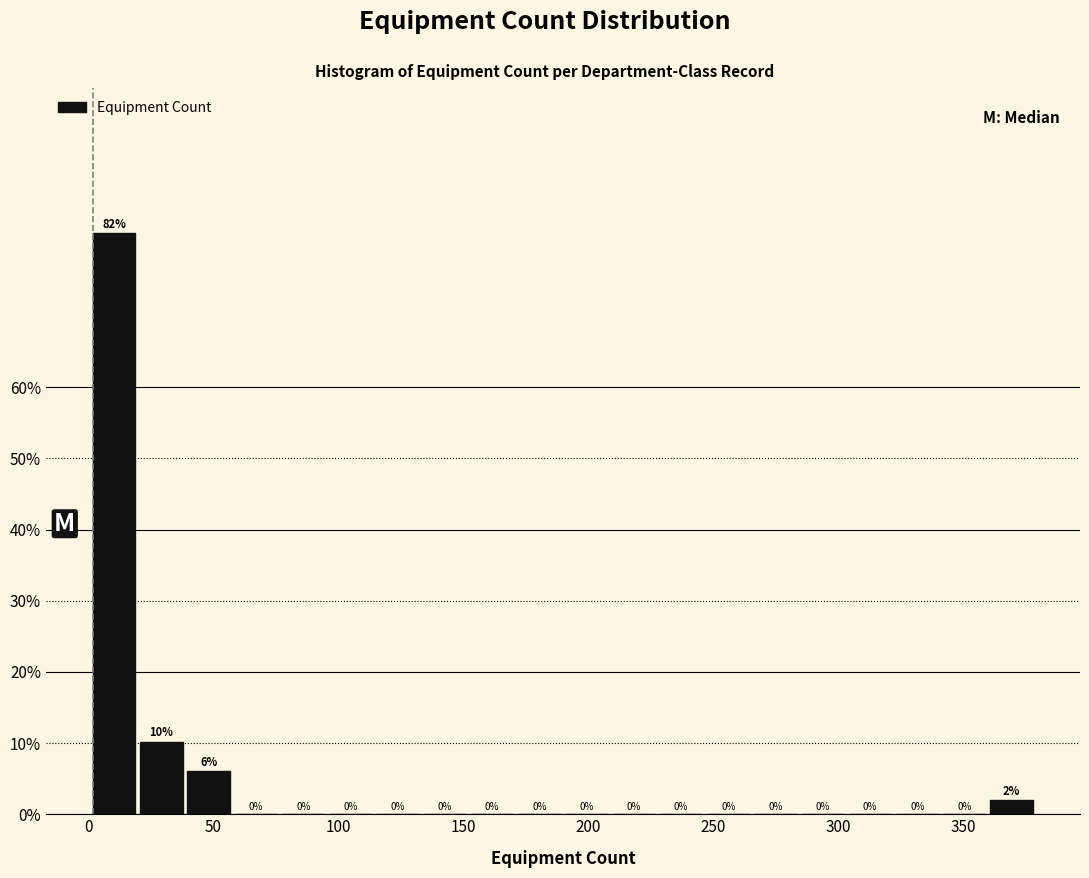

Read against the x-axis, roughly where is the centre of the tallest bar?

10